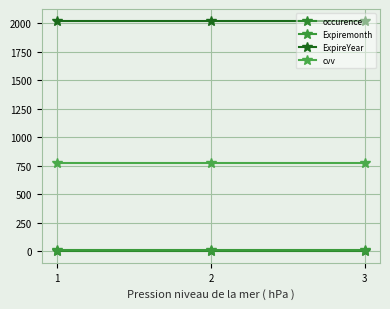

What is the sum of all Expiremonth values?

24